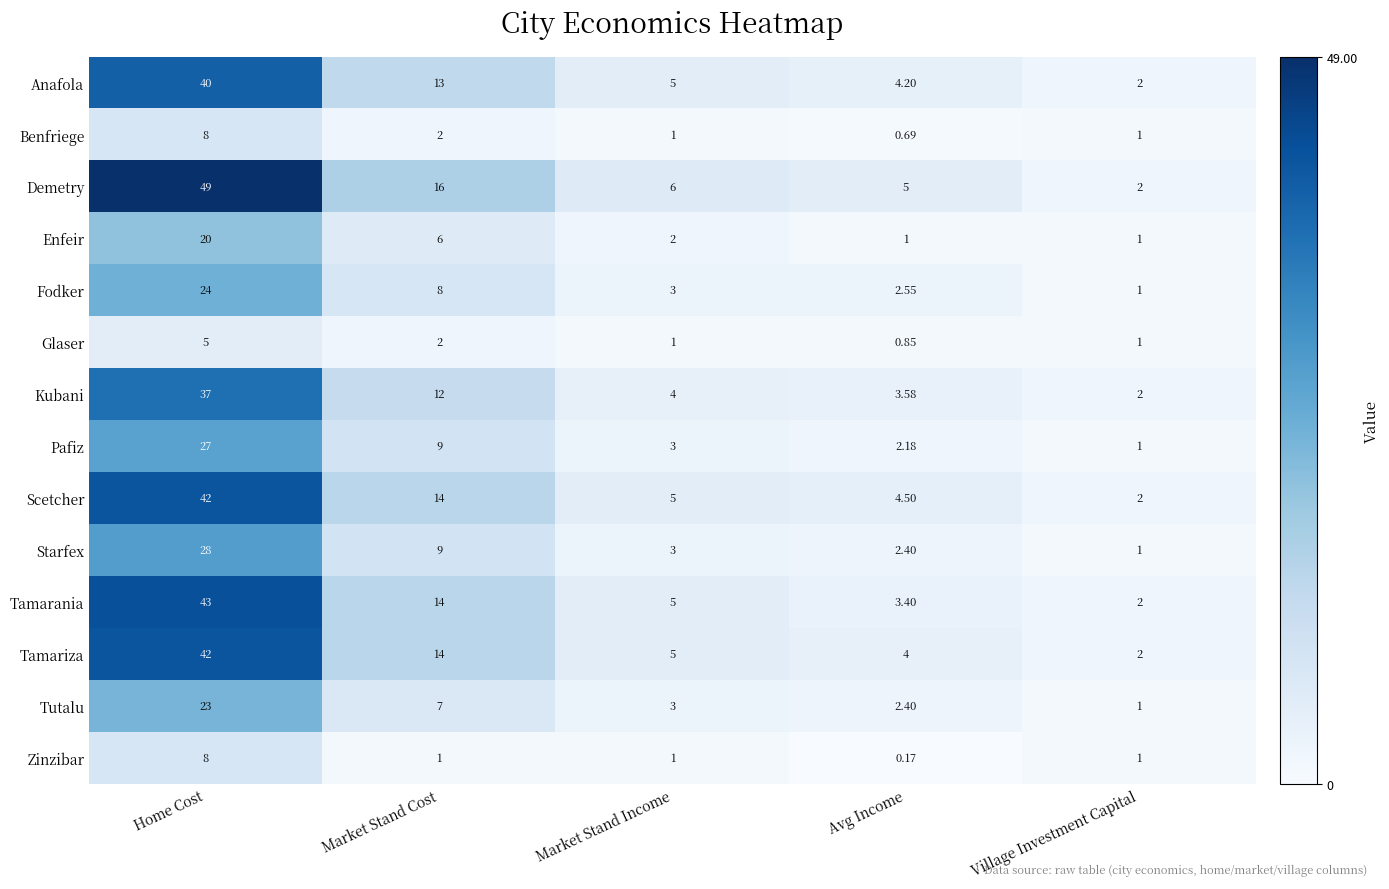

Where is Tamarania nearest to the value 22?

Market Stand Cost